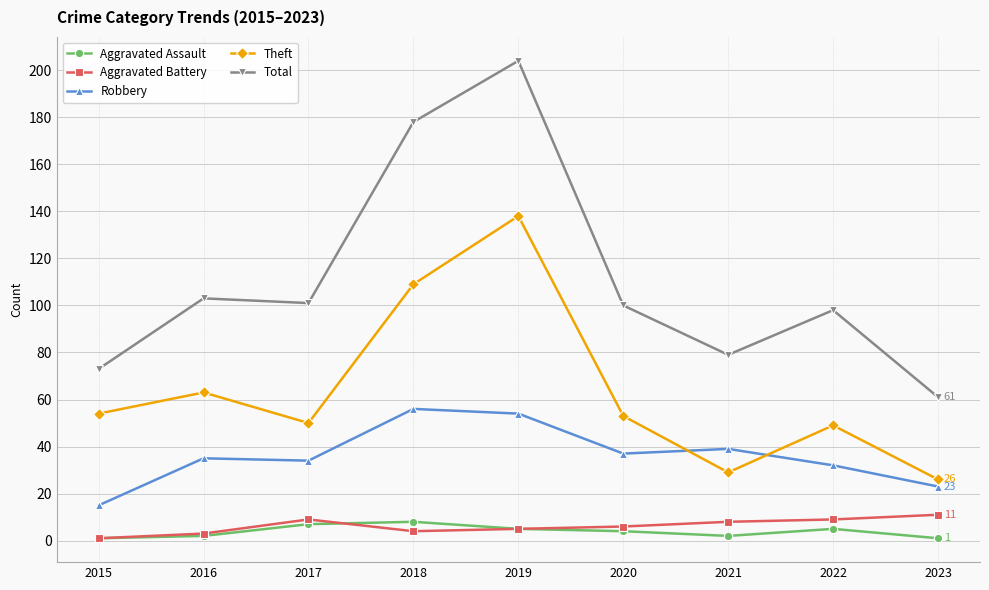

Reading right to left, extract all data points from this chart.

Aggravated Assault: 1	5	2	4	5	8	7	2	1
Aggravated Battery: 11	9	8	6	5	4	9	3	1
Robbery: 23	32	39	37	54	56	34	35	15
Theft: 26	49	29	53	138	109	50	63	54
Total: 61	98	79	100	204	178	101	103	73